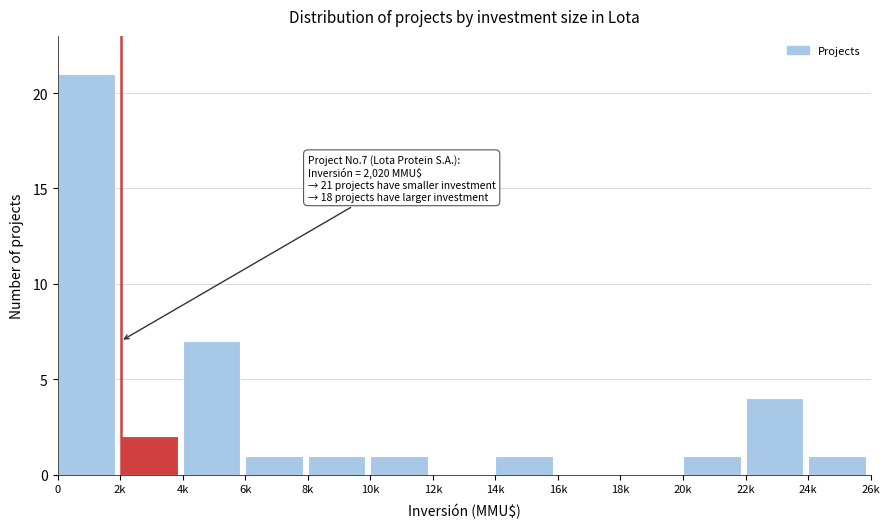

Reading left to right, what are all the values shown in this chart?

0=21	2k=2	4k=7	6k=1	8k=1	10k=1	12k=0	14k=1	16k=0	18k=0	20k=1	22k=4	24k=1